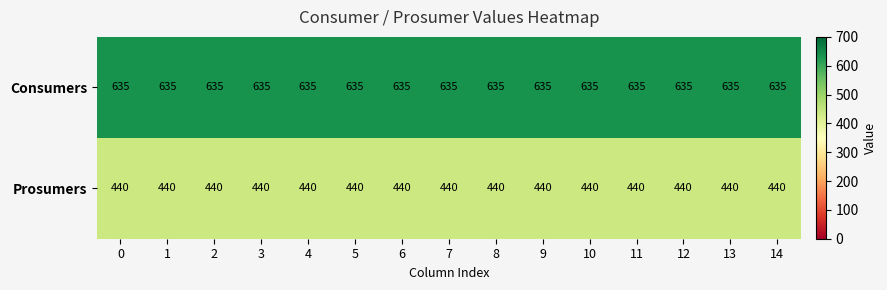

List the series in order of their peak value, lowest first.

Prosumers, Consumers